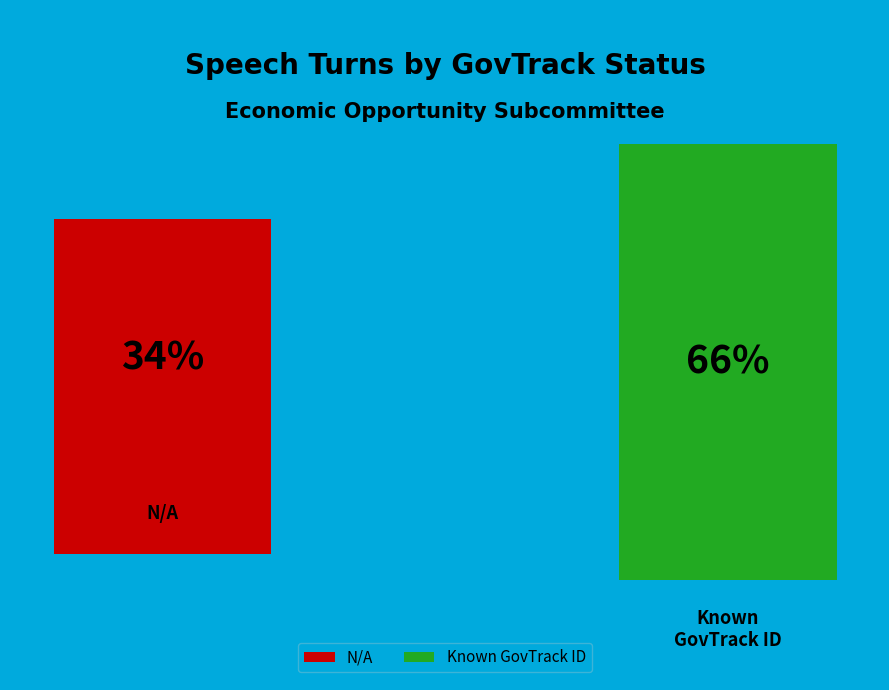

Between N/A and Known (412564 / 412520), which is larger?

Known (412564 / 412520)